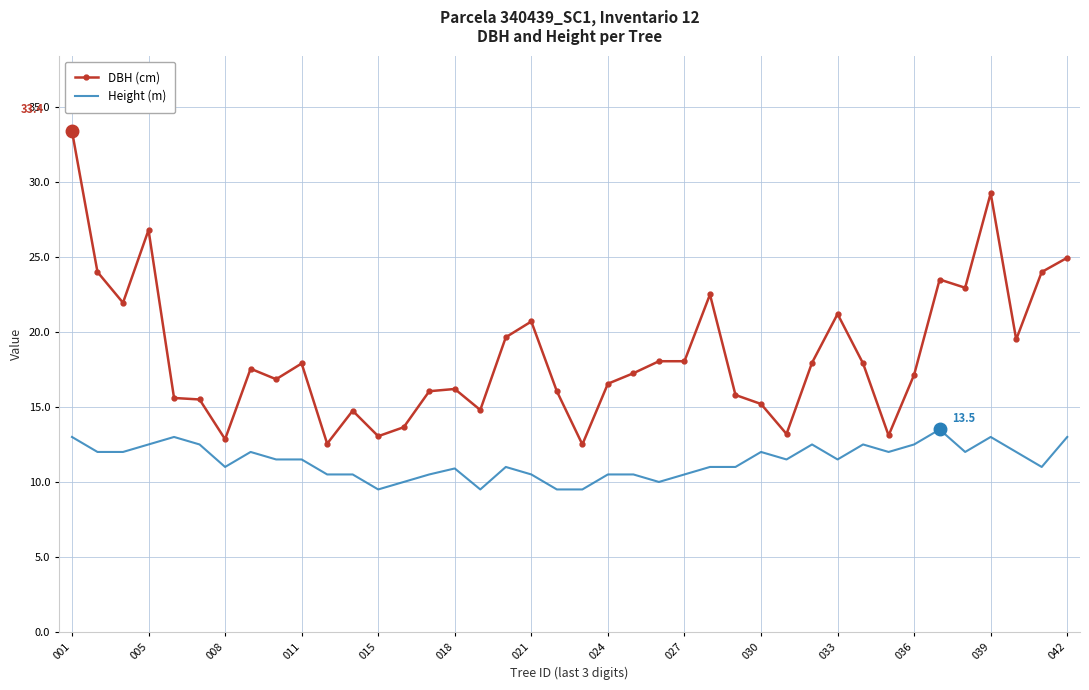

Rank the series by their maximum value, from highest to lowest.

DBH (cm), Height (m)